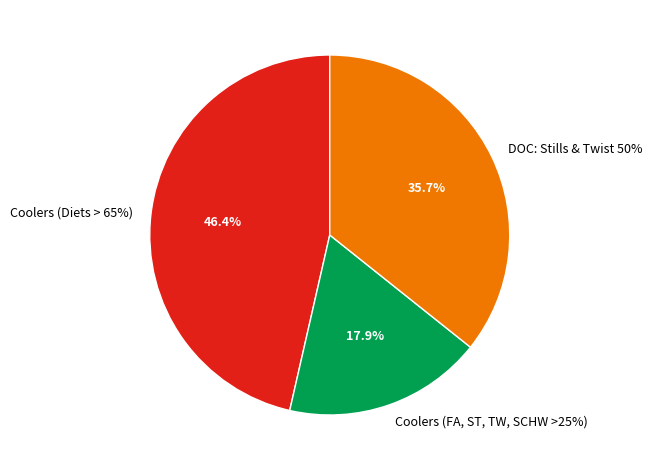

Between Coolers (Diets > 65%) and Coolers (FA, ST, TW, SCHW >25%), which is larger?

Coolers (Diets > 65%)